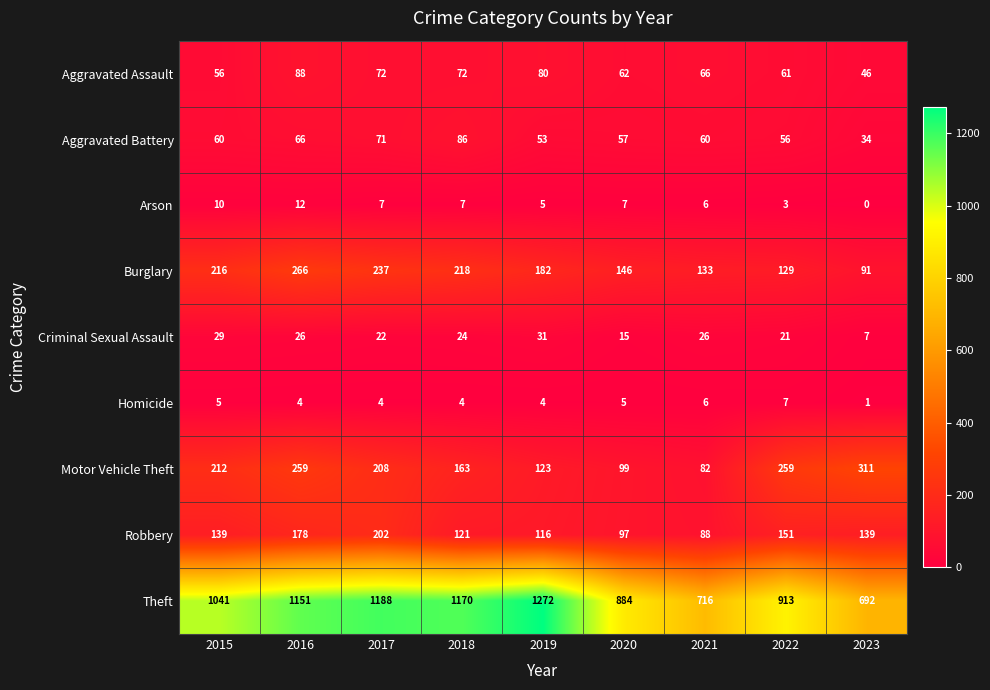

What is the total value across all series at 2018?

1865